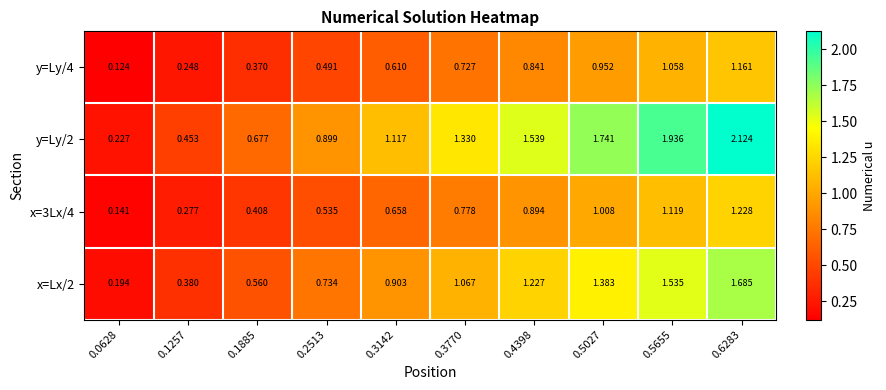

Is the value of y=Ly/4 at 0.1257 greater than the value of y=Ly/2 at 0.5655?

No